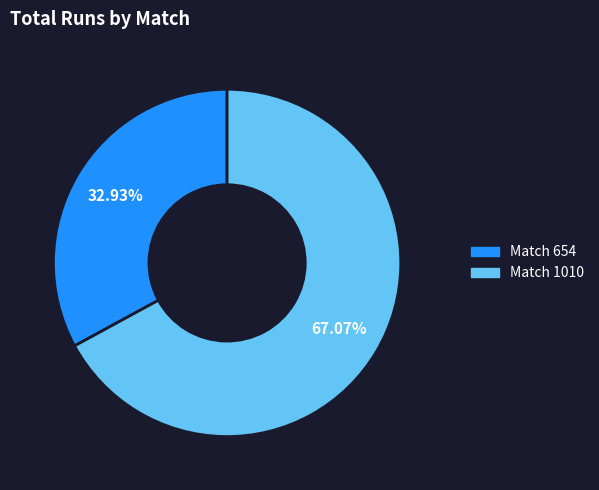

Is there a majority slice in this chart?

Yes